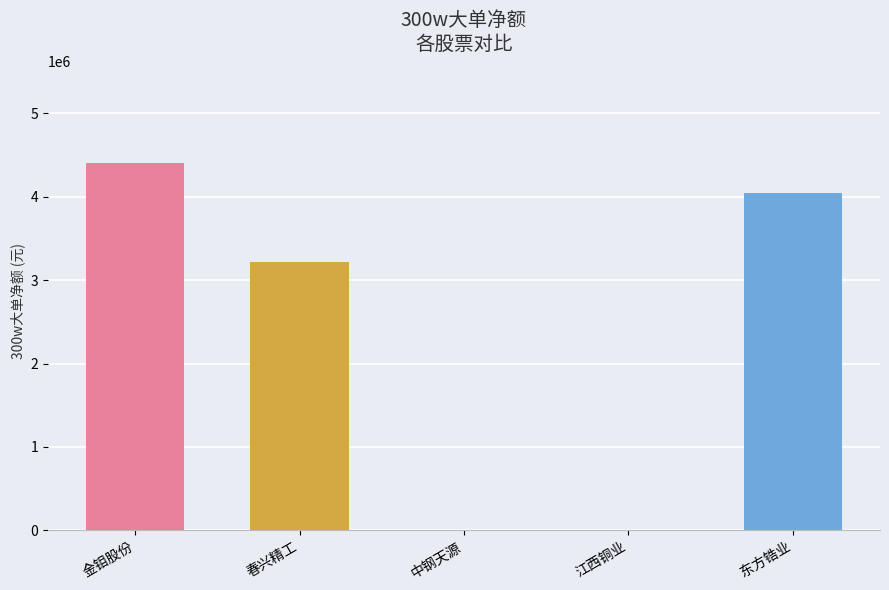

What is the maximum value shown in the chart?

4404897